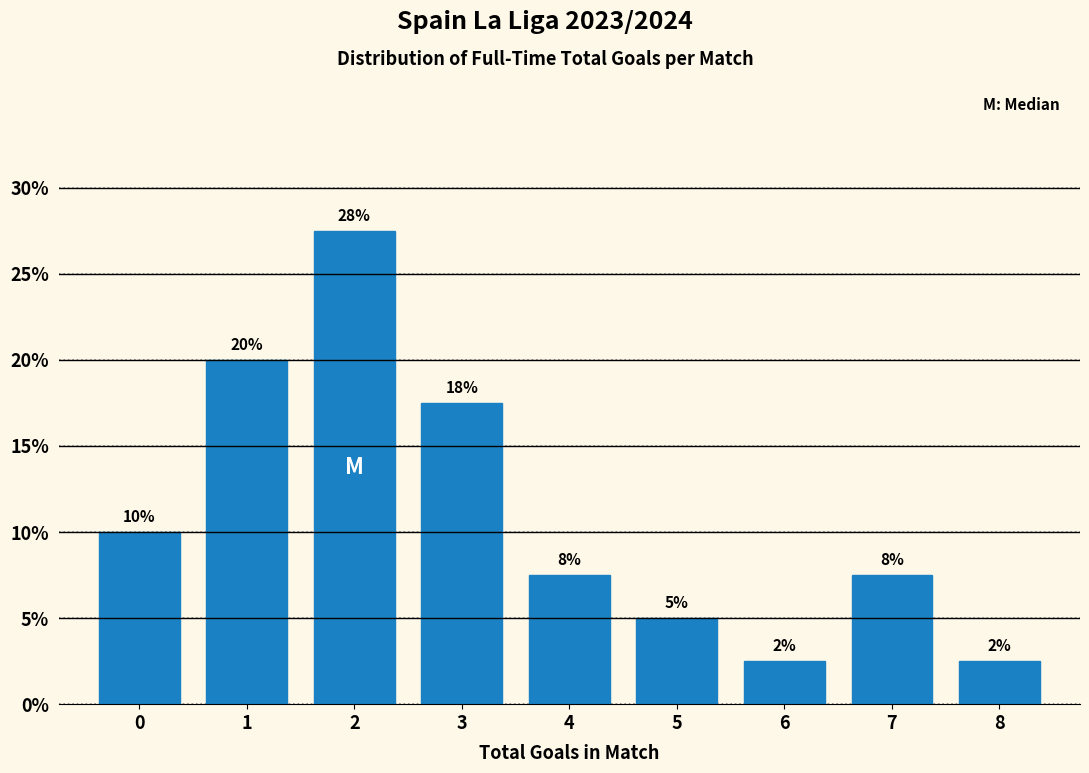

Are the bars horizontal?

No